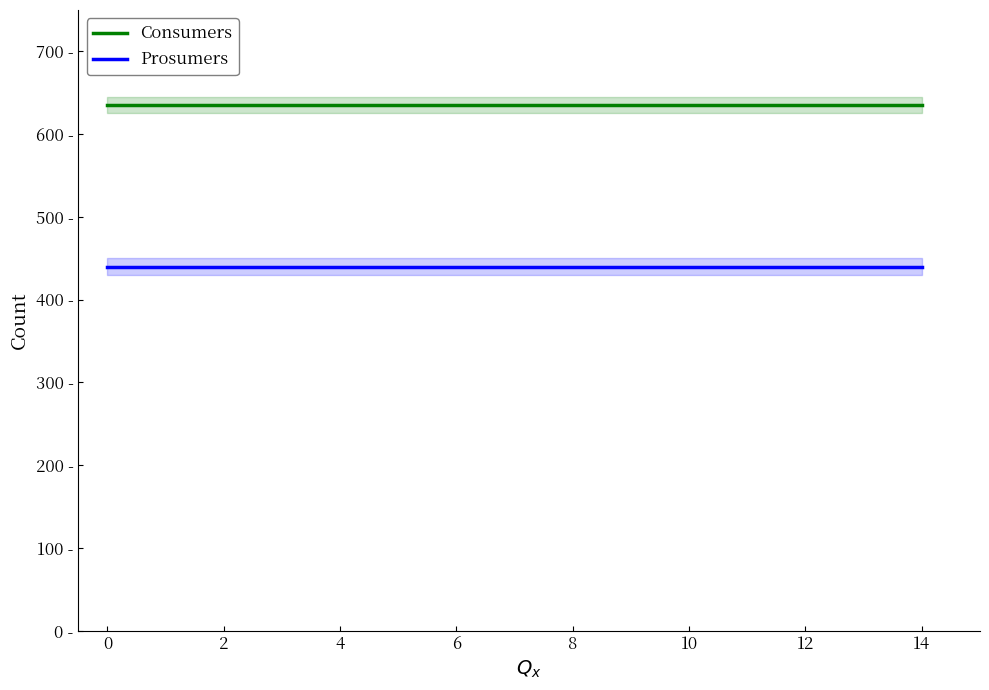

What is the minimum value for Consumers?

635